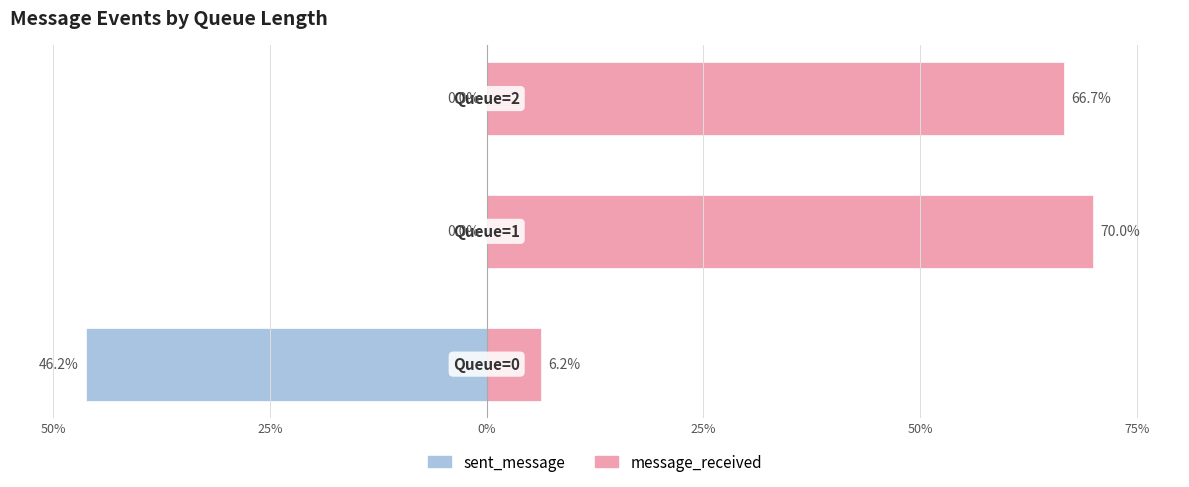

At 0%, list the series in order from largest to smallest.

message_received, sent_message